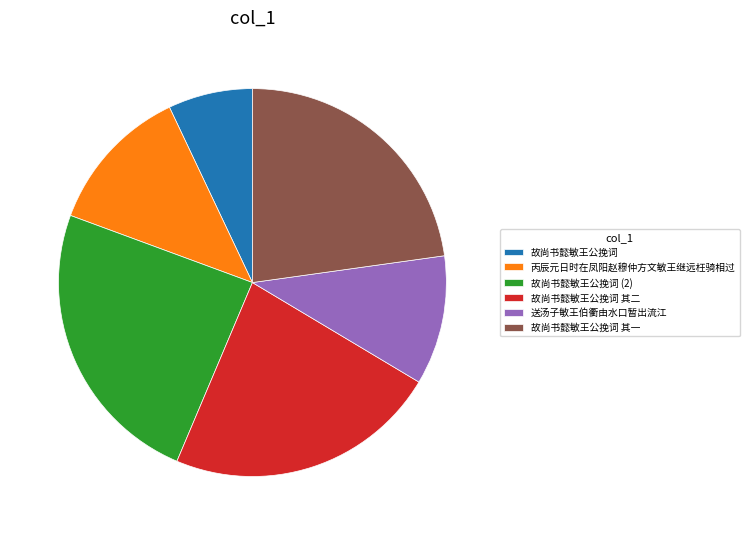

True or false: 故尚书懿敏王公挽词 其二 accounts for 23% of the total.

True